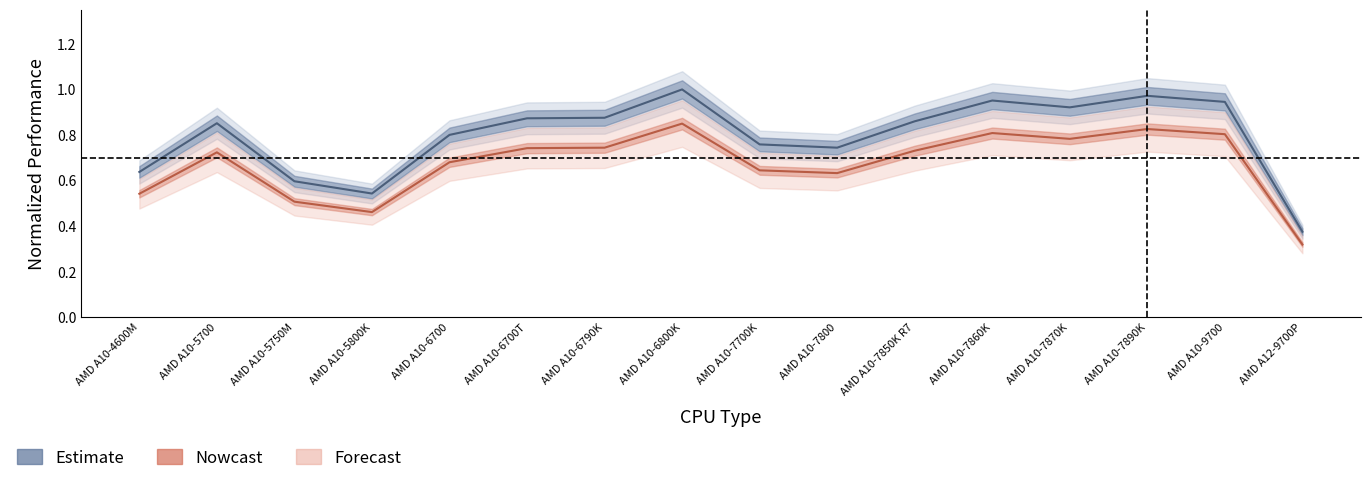

How many lines are shown in the chart?

2